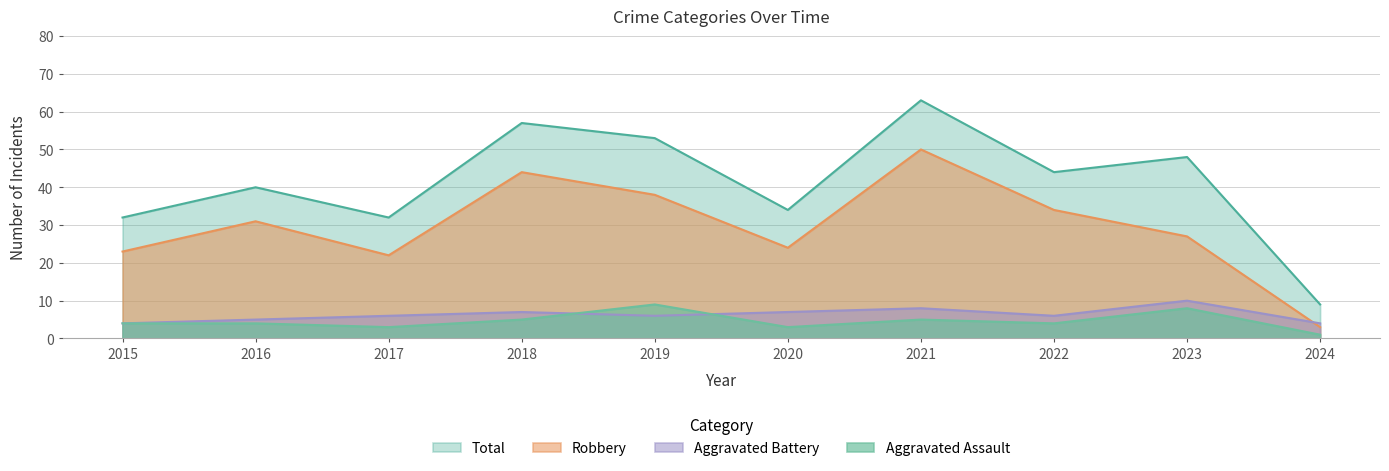

What is the approximate value of Aggravated Assault at 2023?

8